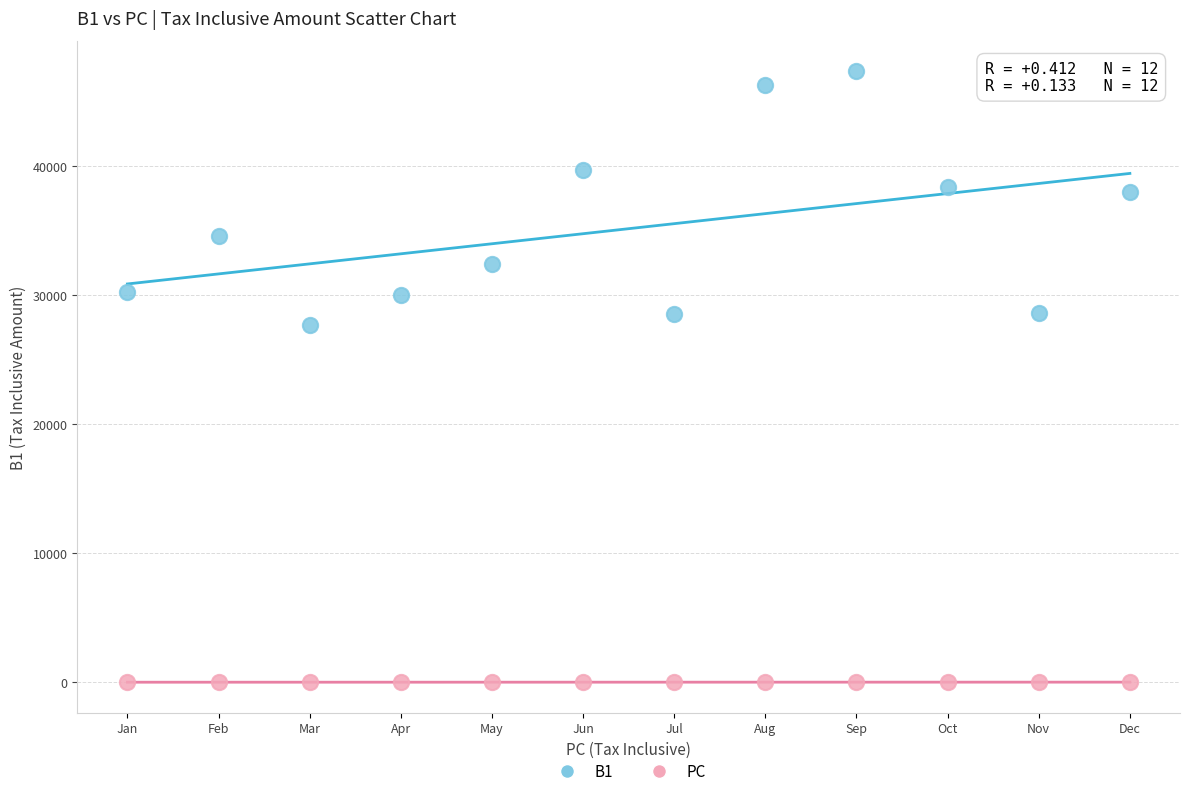

Which series contains the lowest Y value?

PC